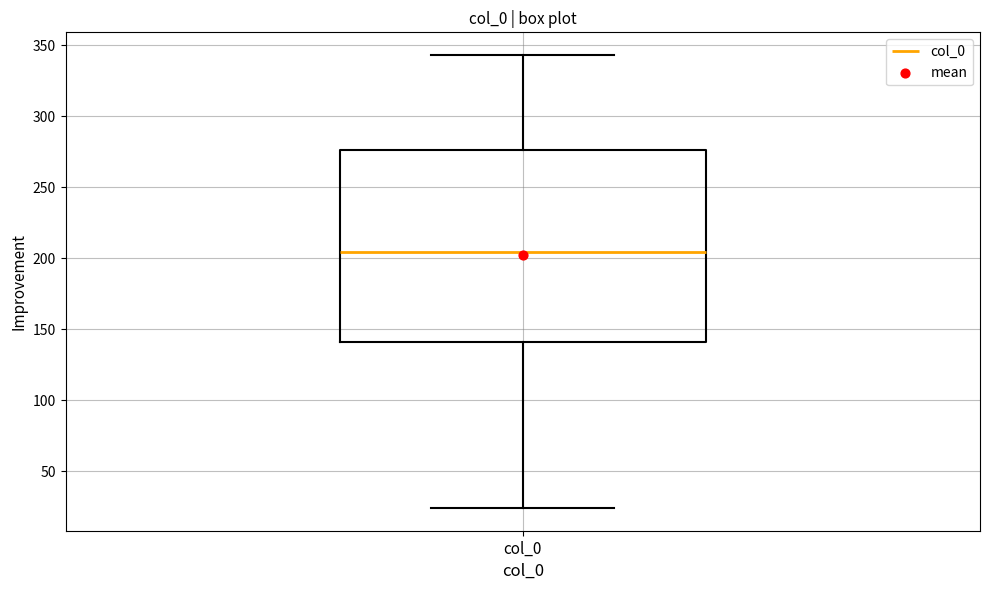

Transcribe this box plot: give where the median line is, the range the box spans, and where the two whiskers end, as read against the y-axis. The values are not printed on the chart, so give them approximately, as read against the axis.

median 205, box 140 to 275, whiskers 25 to 345